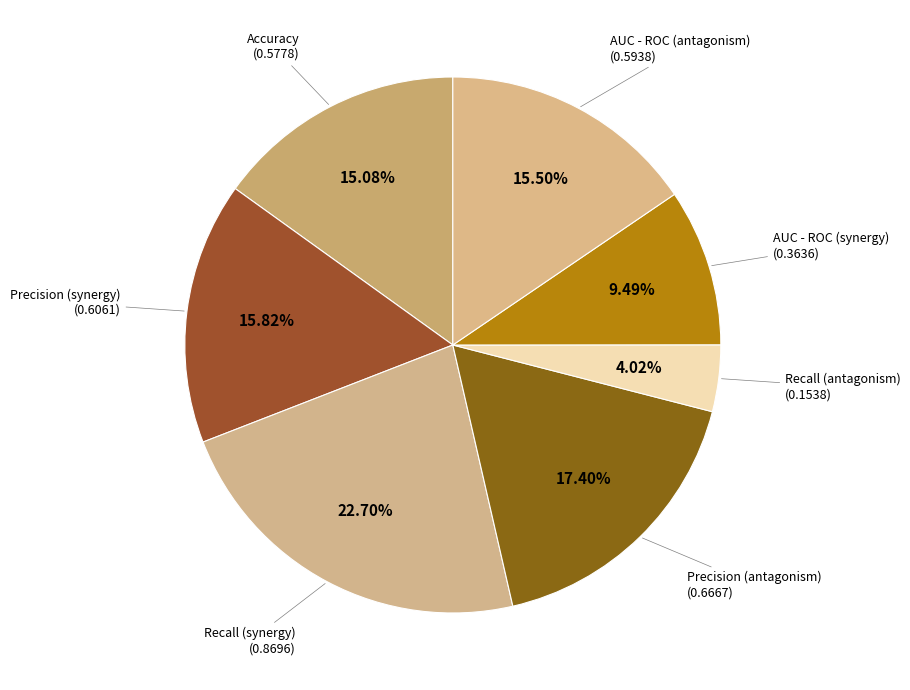

How many segments does this pie chart have?

7